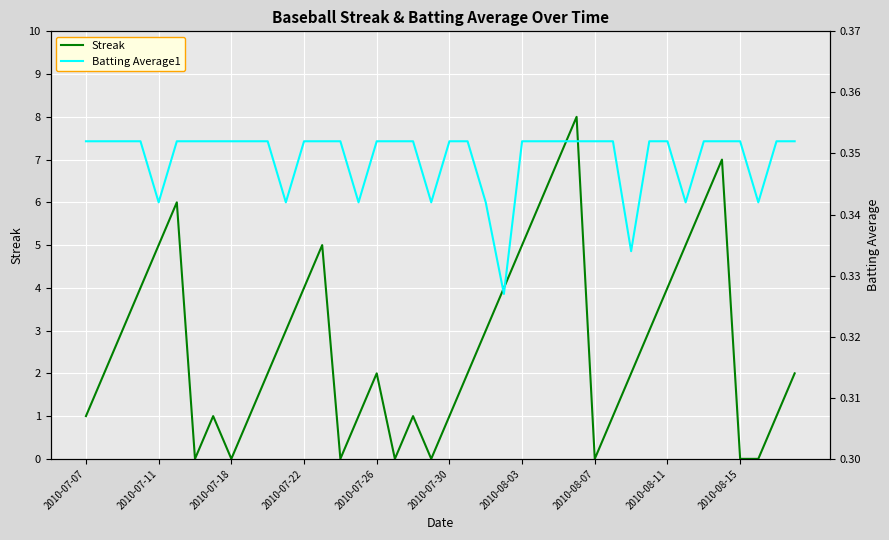

The Streak series shows 4 at 2010-08-15. True or false?

False